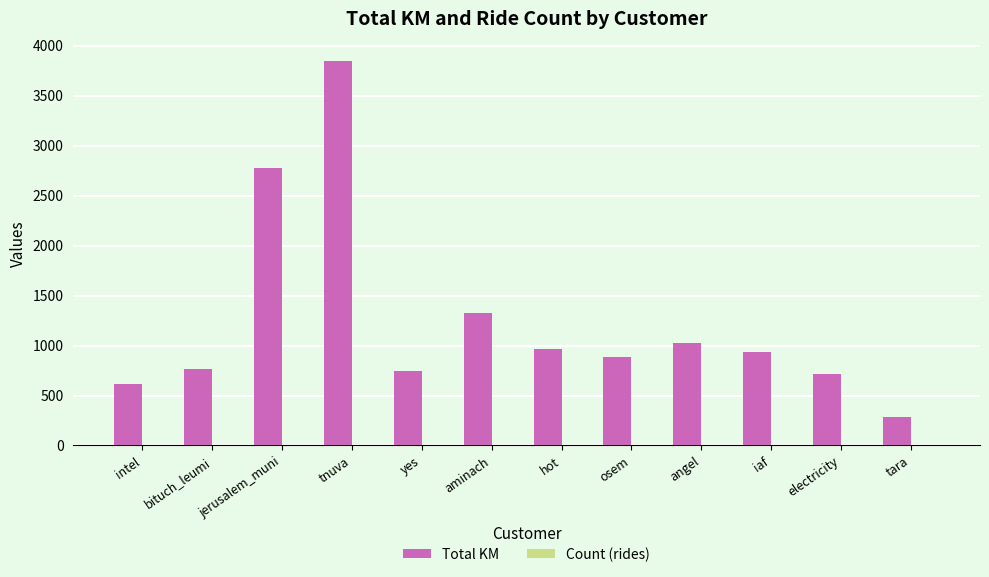

What is the total value across all series at tnuva?

3852.7